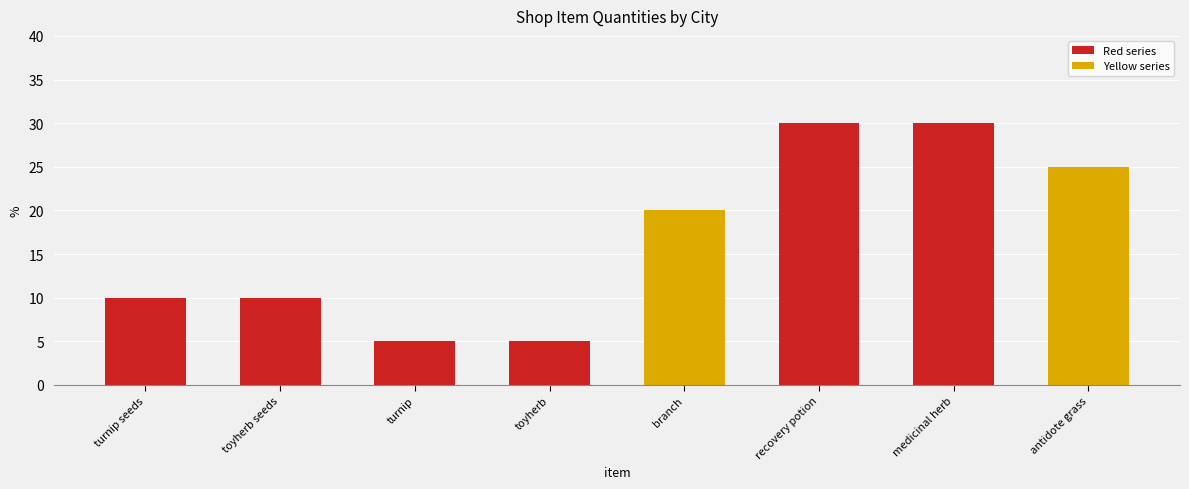

What is the smallest value displayed?

5